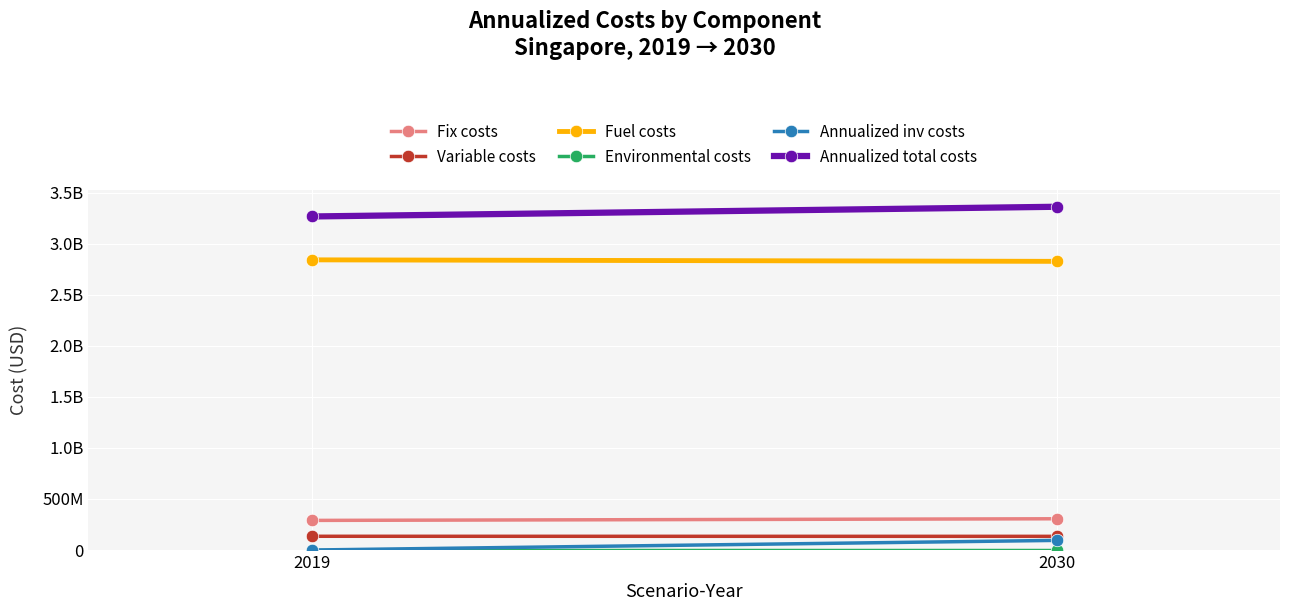

Which series changed the most between 2019 and 2030?

Annualized total costs